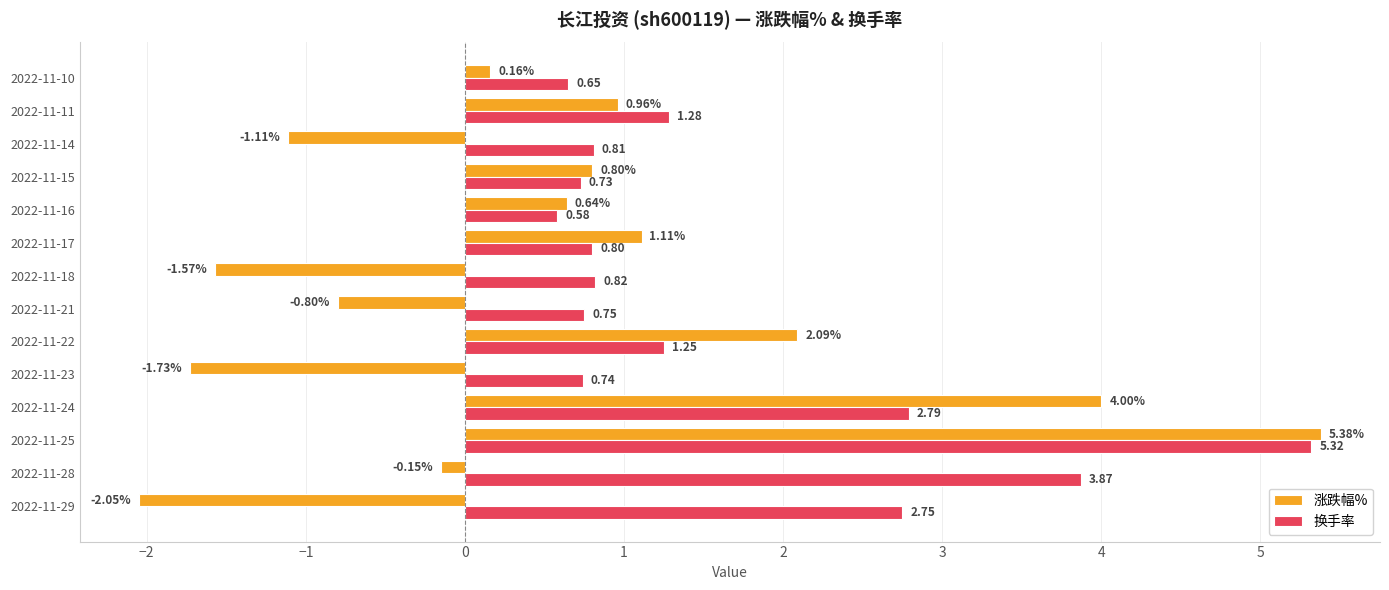

Which series has the largest range (max minus min)?

涨跌幅%